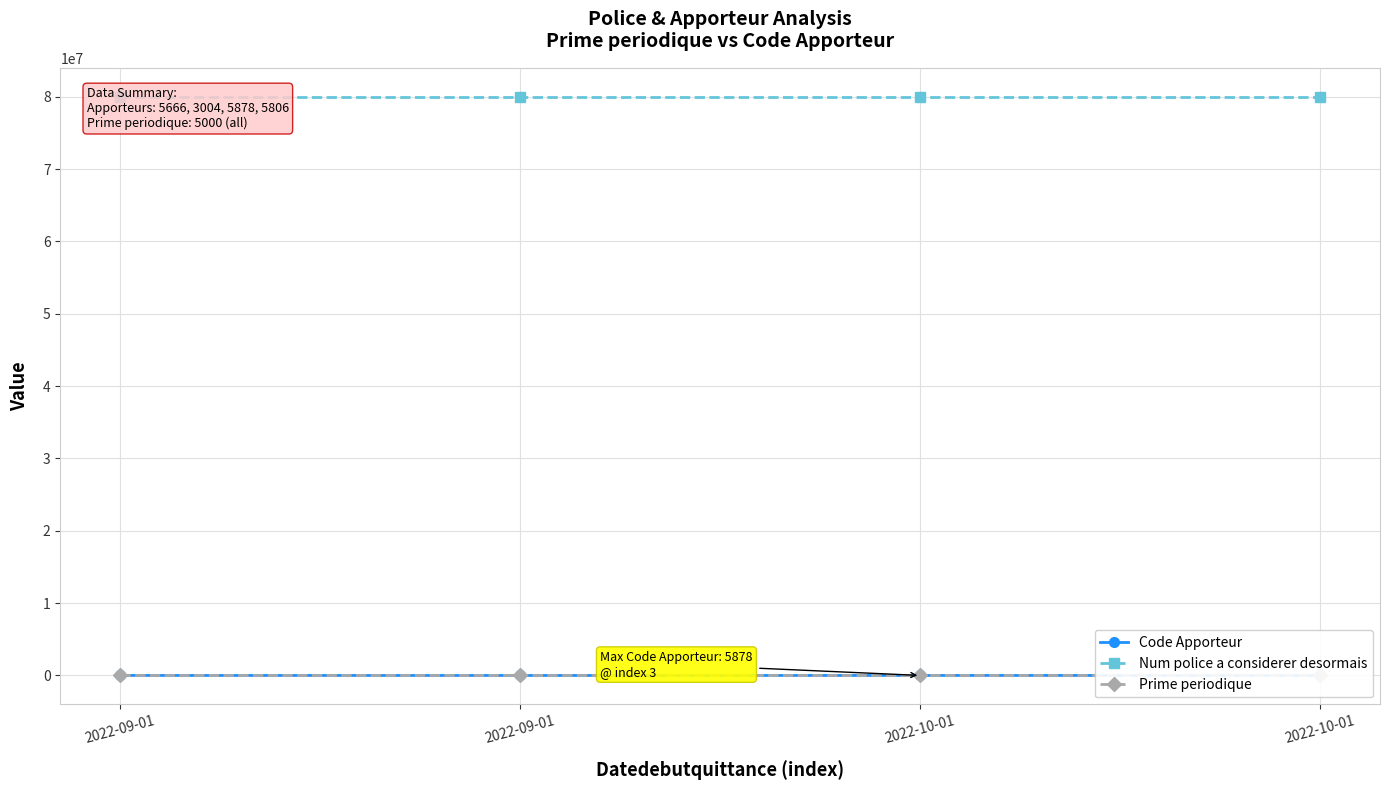

Rank the categories by Prime periodique value from lowest to highest.

2022-09-01, 2022-09-01, 2022-10-01, 2022-10-01